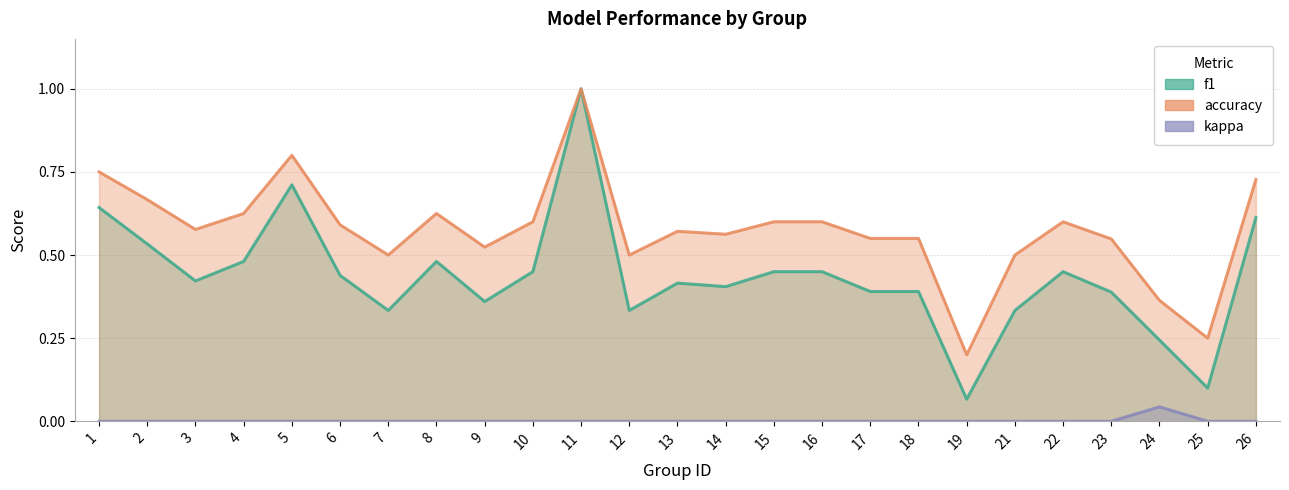

Reading left to right, extract all data points from this chart.

f1: 0.6	0.5	0.4	0.5	0.7	0.4	0.3	0.5	0.4	0.5	1.0	0.3	0.4	0.4	0.5	0.5	0.4	0.4	0.1	0.3	0.5	0.4	0.2	0.1	0.6
accuracy: 0.8	0.7	0.6	0.6	0.8	0.6	0.5	0.6	0.5	0.6	1.0	0.5	0.6	0.6	0.6	0.6	0.6	0.6	0.2	0.5	0.6	0.5	0.4	0.2	0.7
kappa: 0.0	0.0	0.0	0.0	0.0	0.0	0.0	0.0	0.0	0.0	0.0	0.0	0.0	0.0	0.0	0.0	0.0	0.0	0.0	0.0	0.0	0.0	0.0	0.0	0.0